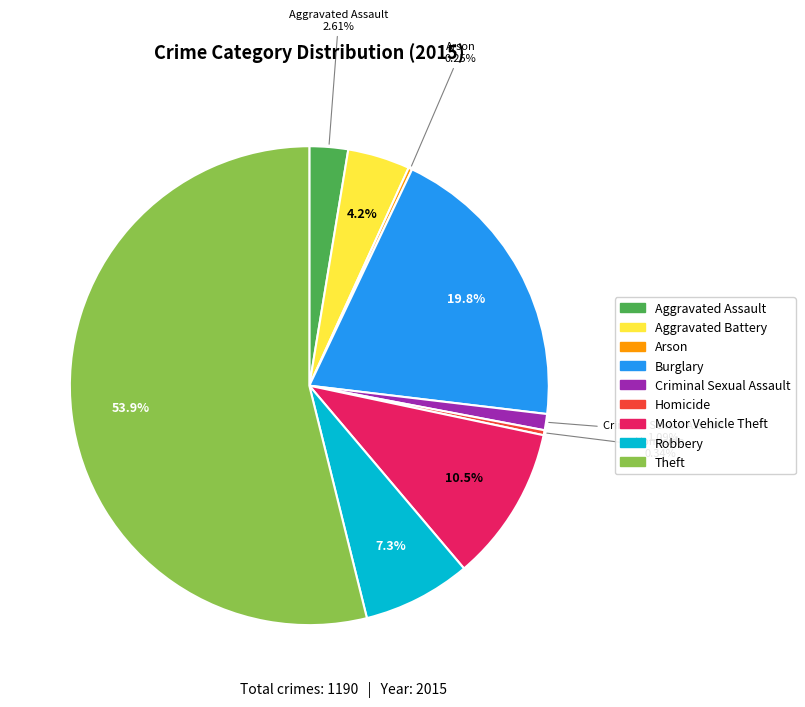

Which category has the biggest portion of the pie?

Theft